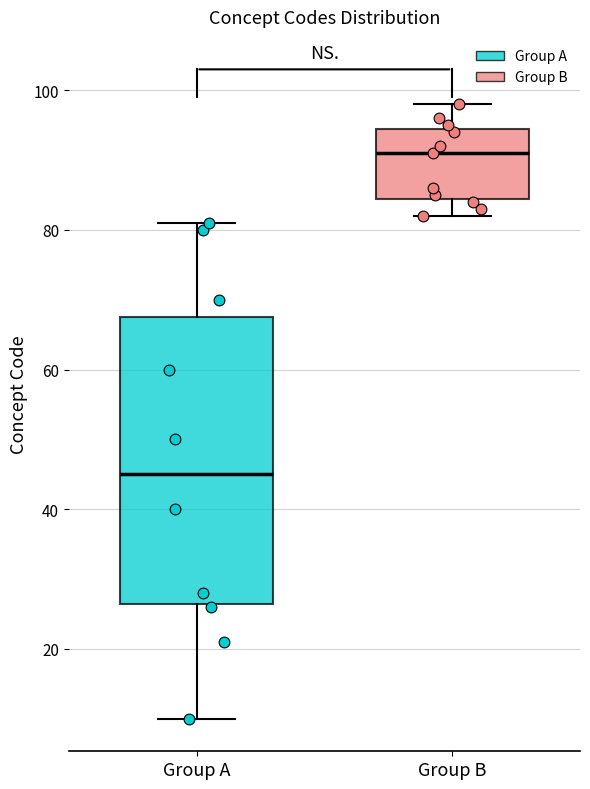

Where does the median line of the box for Group B sit on the y-axis? The values are not printed on the chart, so give them approximately, as read against the axis.

92